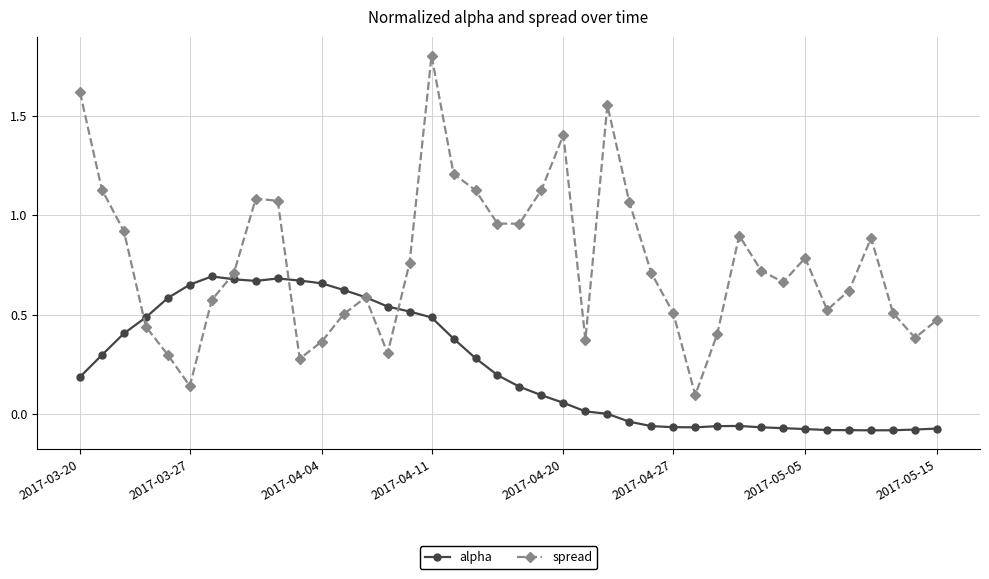

How many categories are shown in the chart?

40